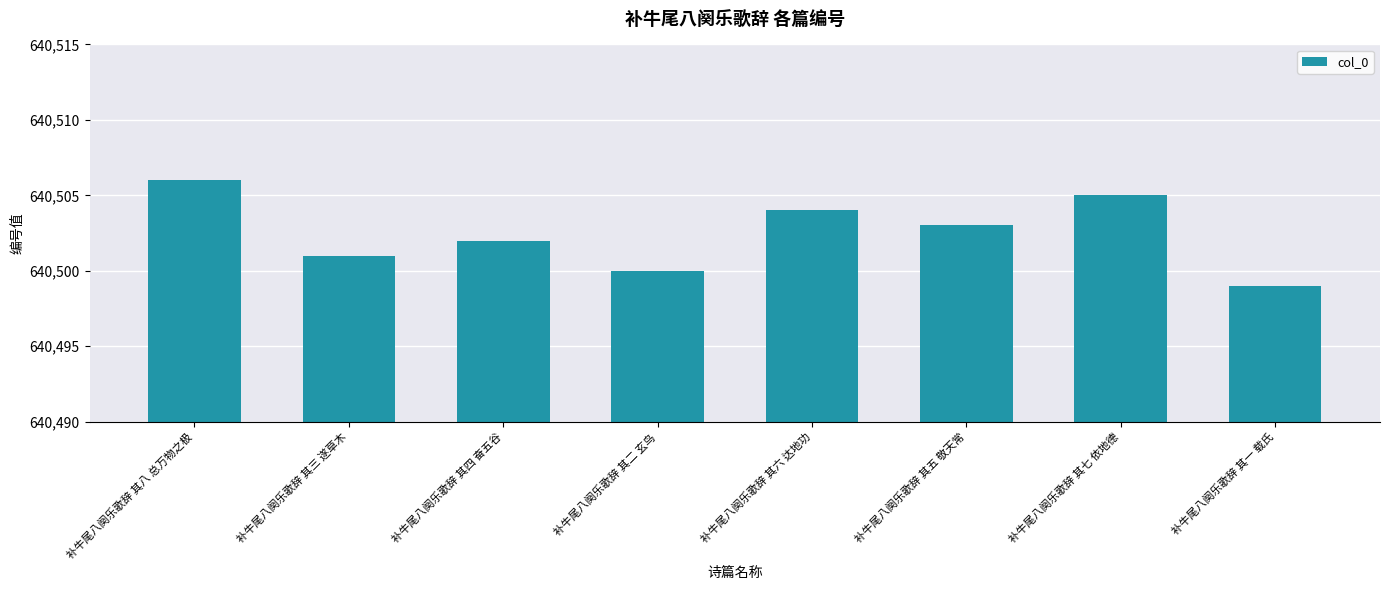

At which label is the value closest to 640502?

补牛尾八阕乐歌辞 其四 奋五谷